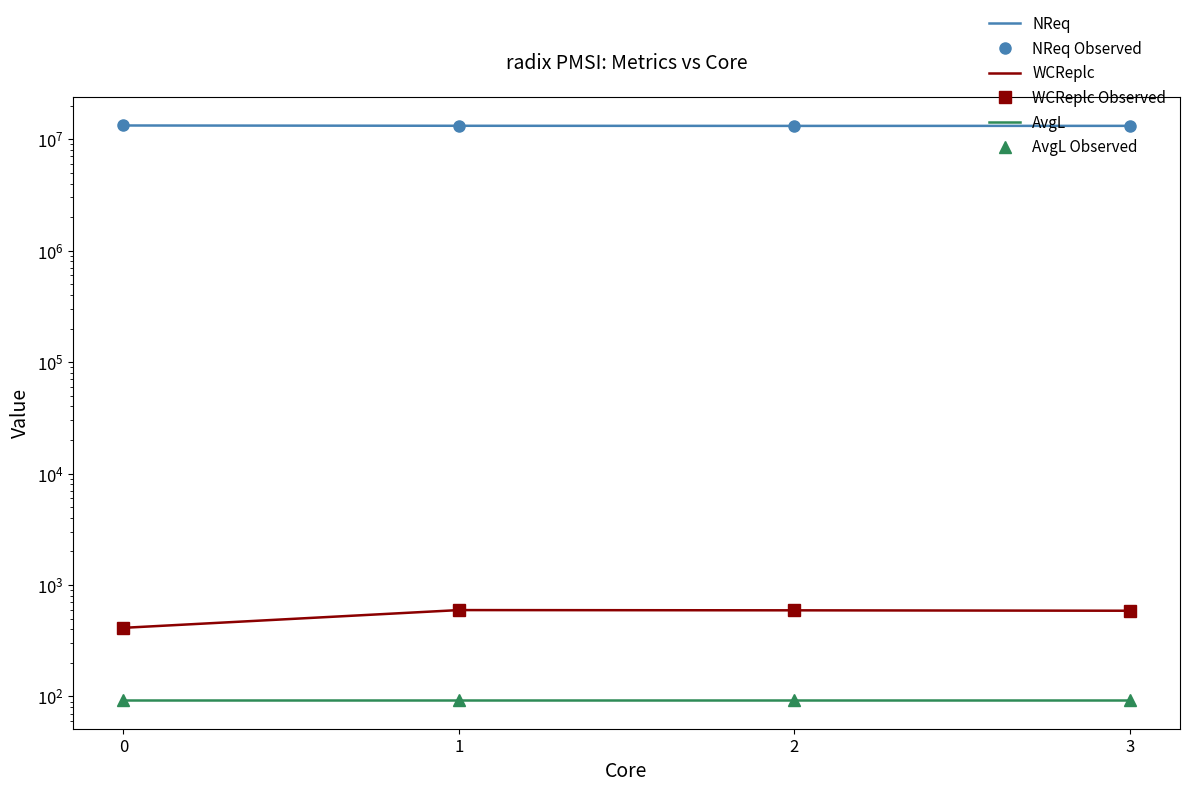

How many data points does each series have?

4